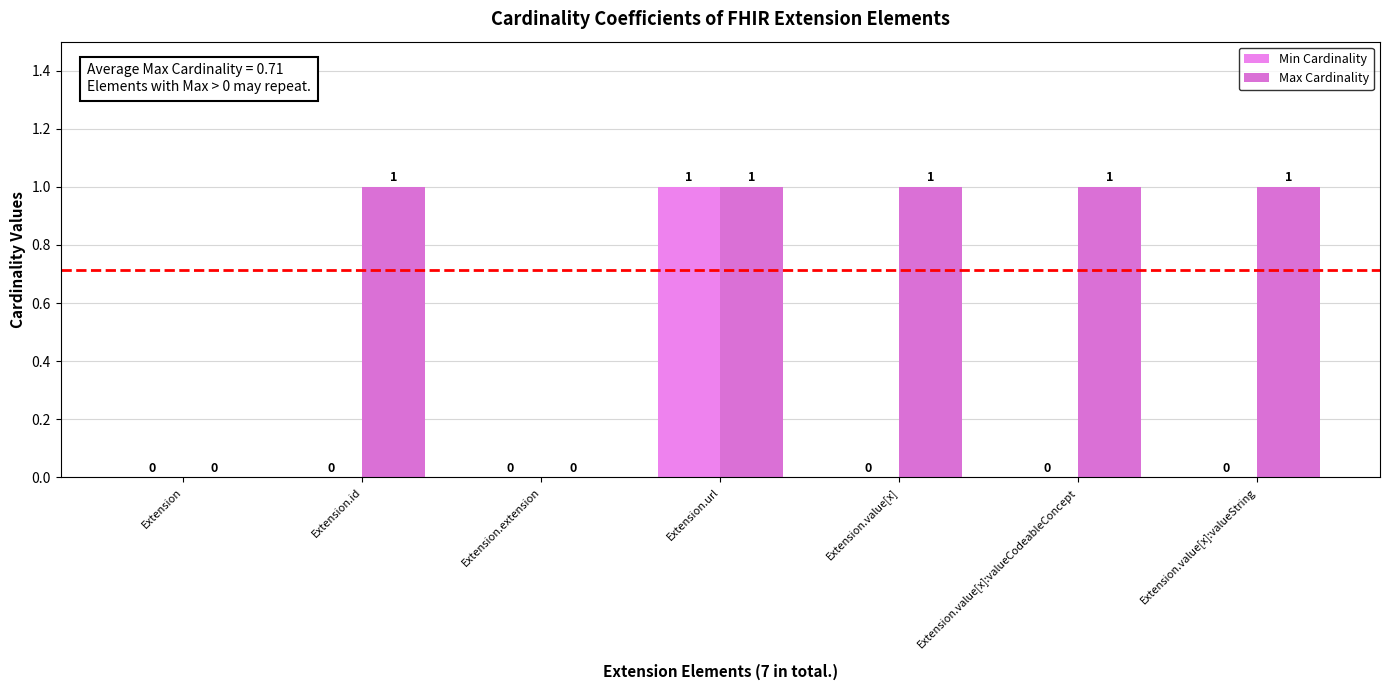

What is the label of the 5th bar from the left?

Extension.value[x]